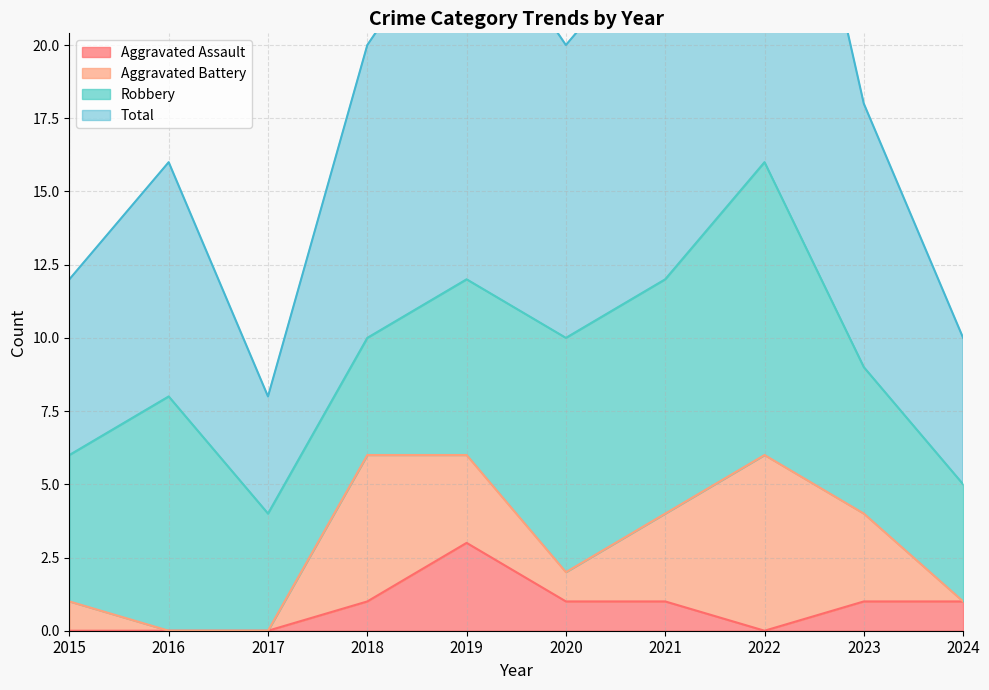

True or false: Total and Aggravated Assault cross at least once.

False